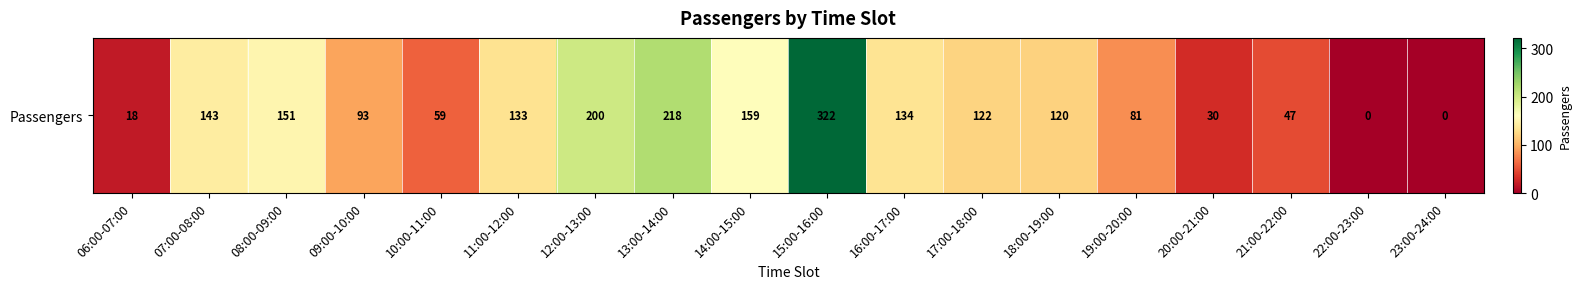

Which category has the lowest value across all series?

22:00-23:00